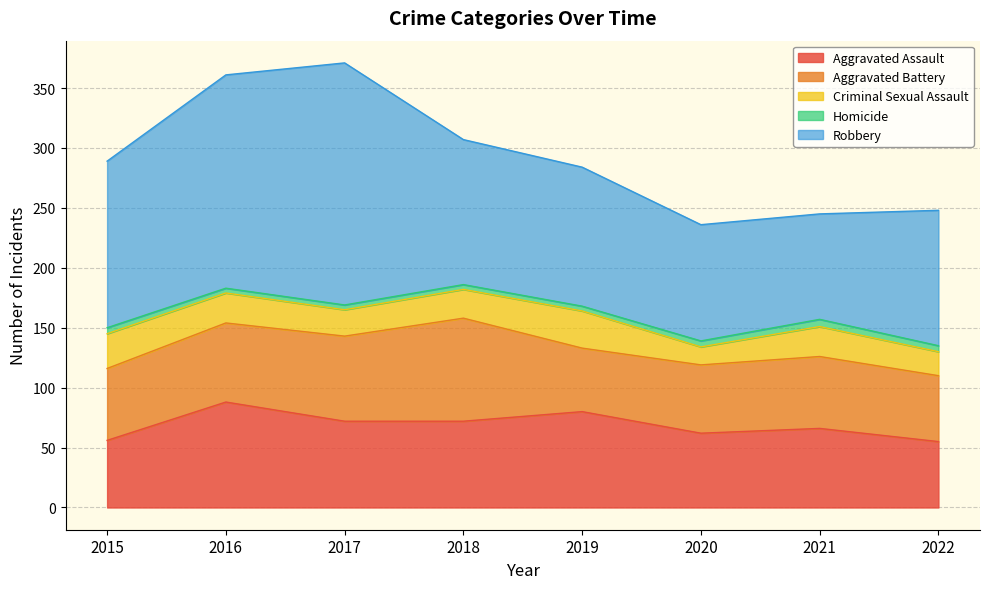

Rank the series at 2015 from lowest to highest value.

Homicide, Criminal Sexual Assault, Aggravated Assault, Aggravated Battery, Robbery